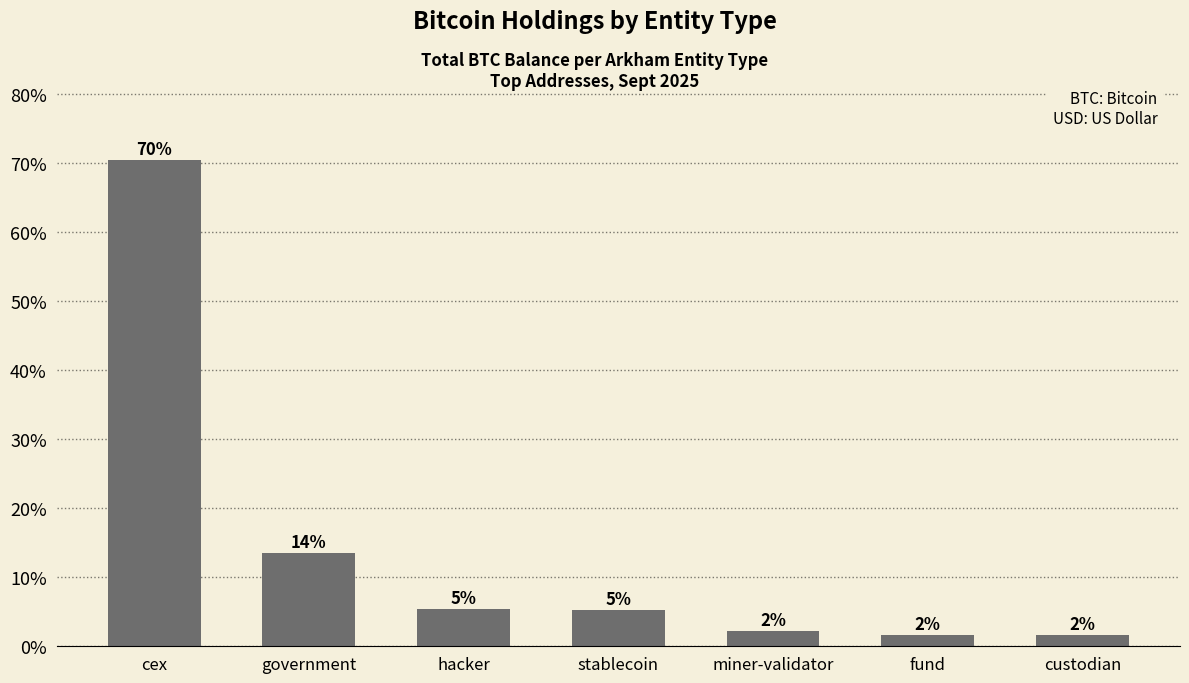

Which category has the highest value across all series?

cex